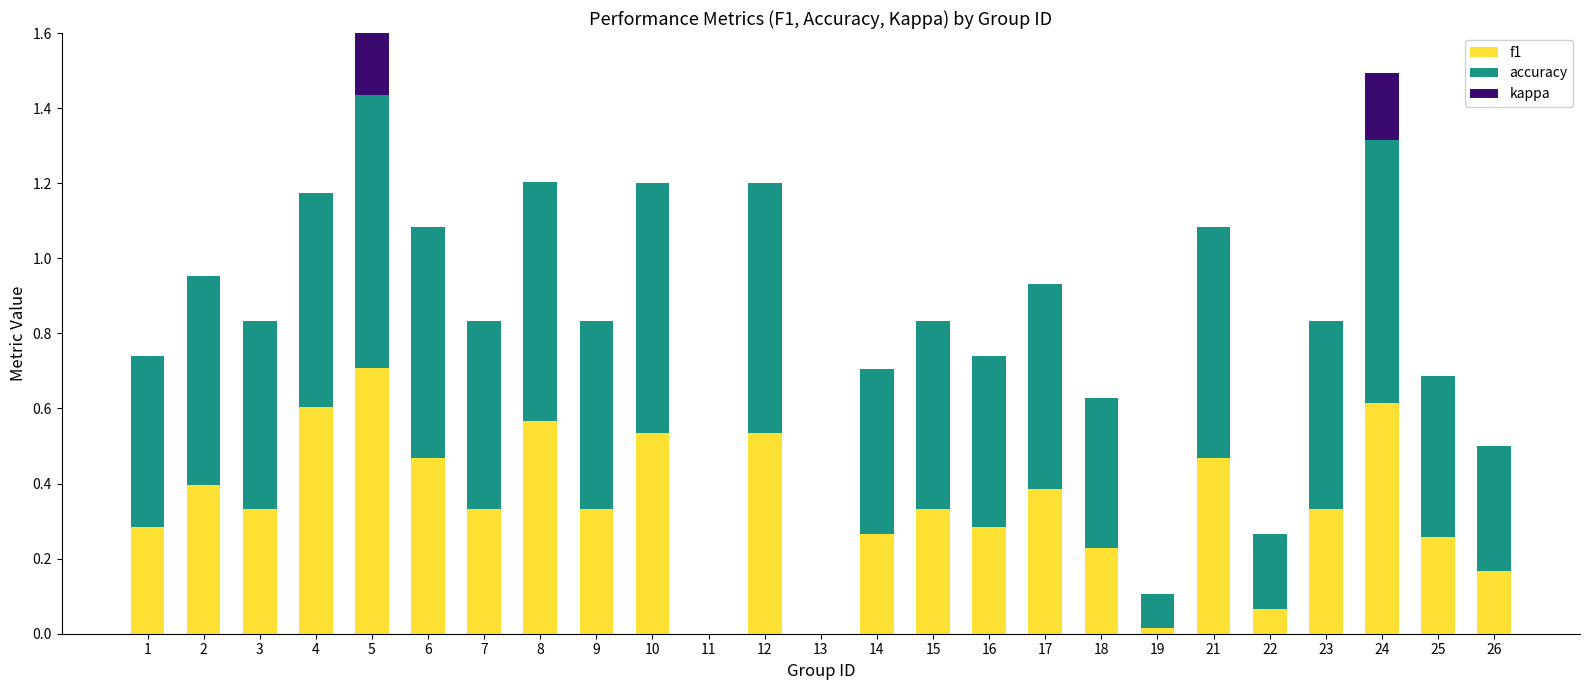

What is the value of the f1 bar at the 20th from the left?

0.5